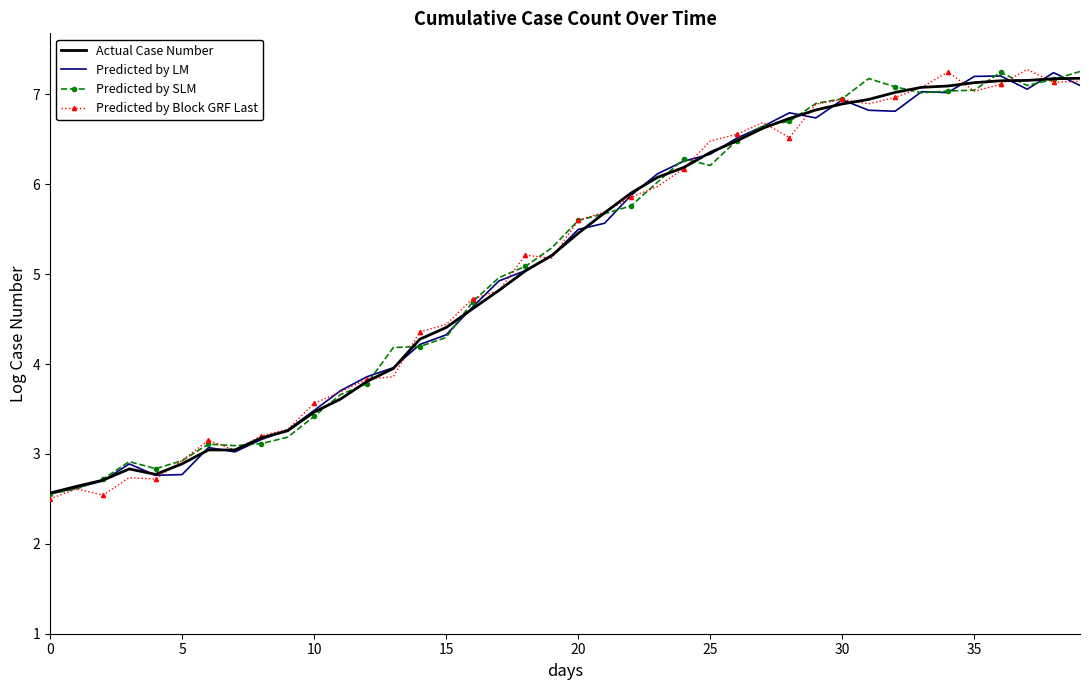

What is the minimum value for Predicted by Block GRF Last?

2.5